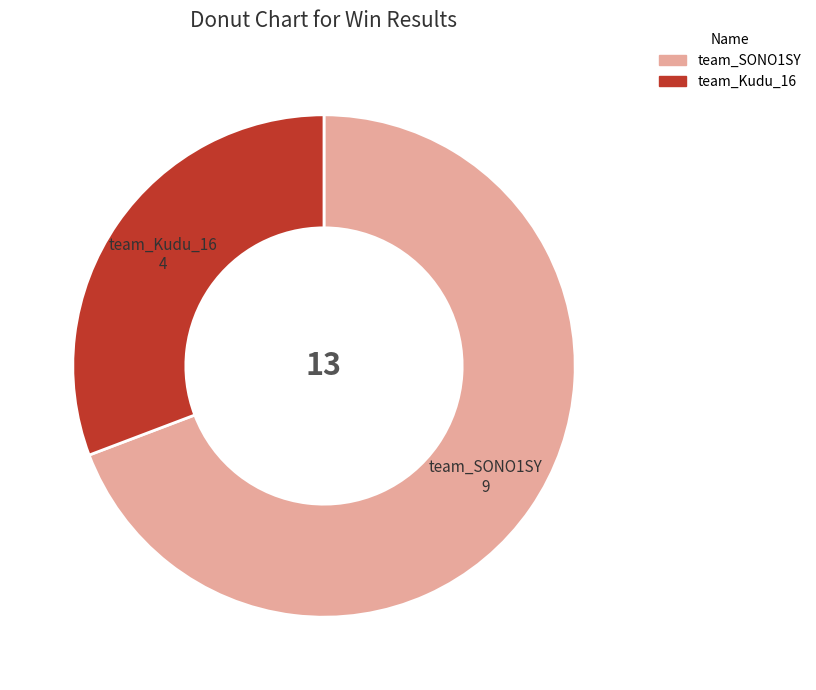

Rank the categories by value from lowest to highest.

team_Kudu_16, team_SONO1SY